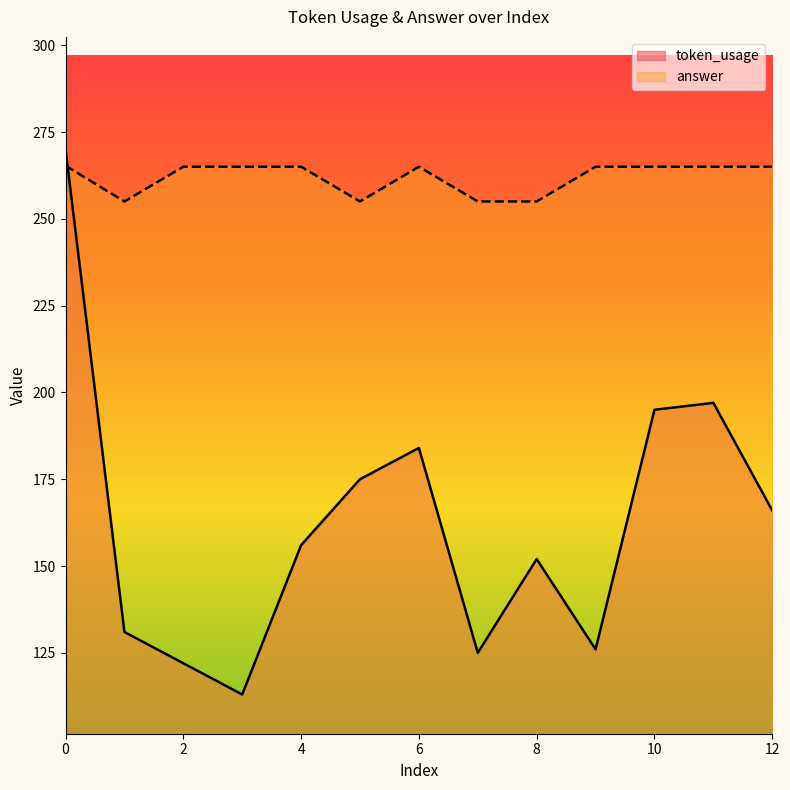

In answer, how many points are higher than both neighbors (excluding endpoints)?

1